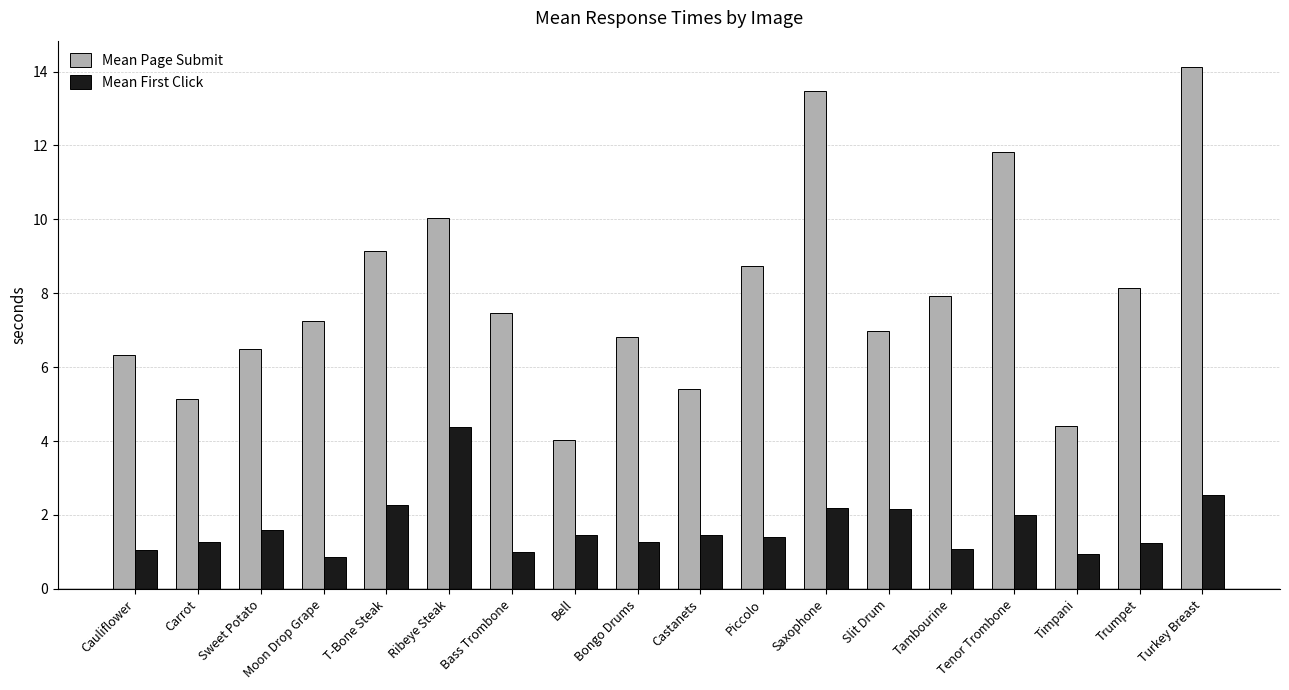

At which label is Mean First Click closest to 2?

Tenor Trombone